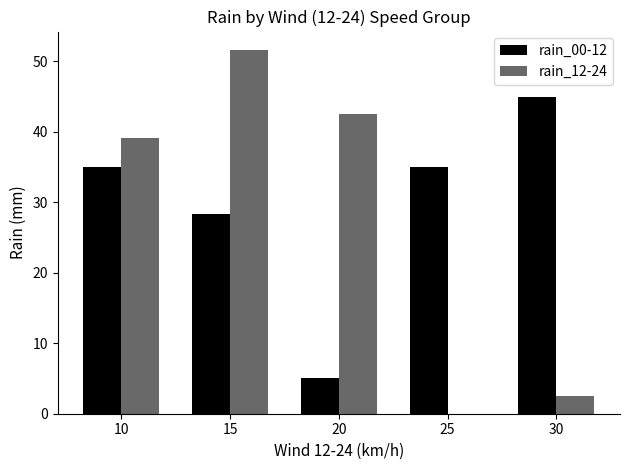

Reading right to left, transcribe all the data shown in this chart.

rain_00-12: 30=45.0	25=35.0	20=5.0	15=28.3	10=35.0
rain_12-24: 30=2.5	25=0.0	20=42.5	15=51.7	10=39.2